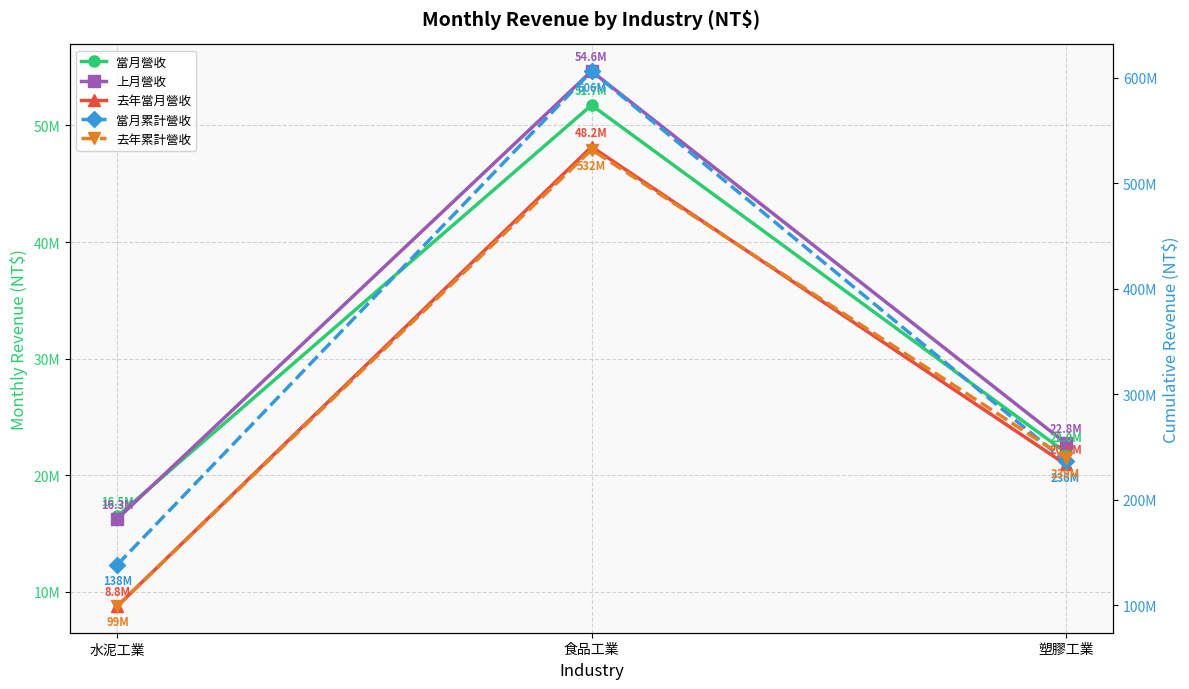

At which label does 上月營收 first exceed 22758378?

食品工業